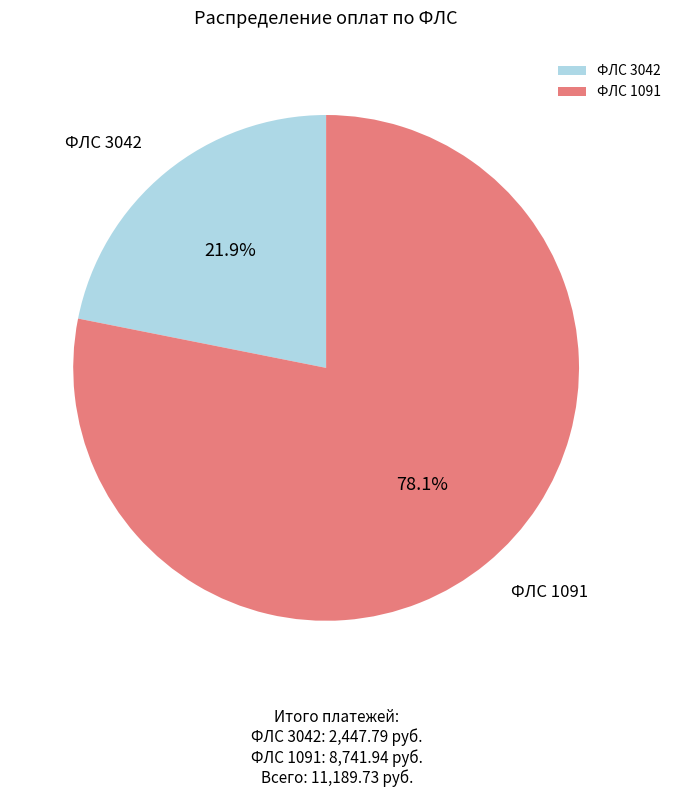

Which category has the smallest portion of the pie?

ФЛС 3042